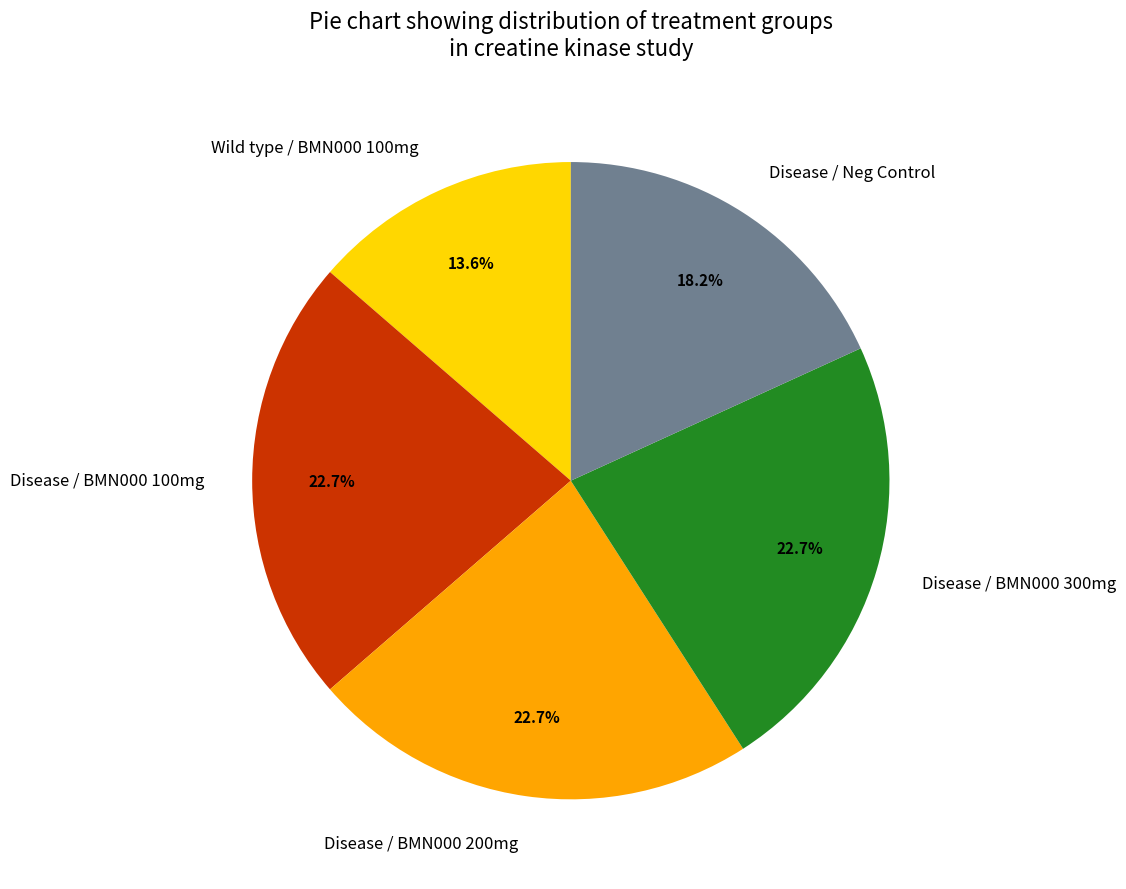

What is the ratio of the value at Disease / Neg Control to the value at Wild type / BMN000 100mg?

1.3